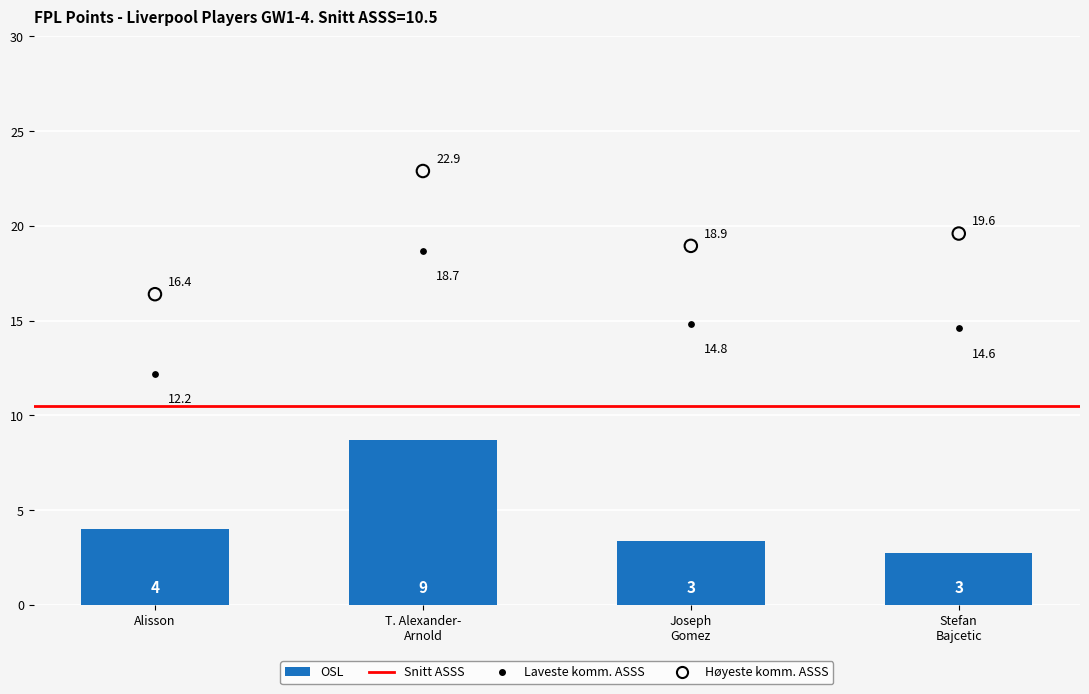

At which category is the sum across all series the highest?

T. Alexander- Arnold